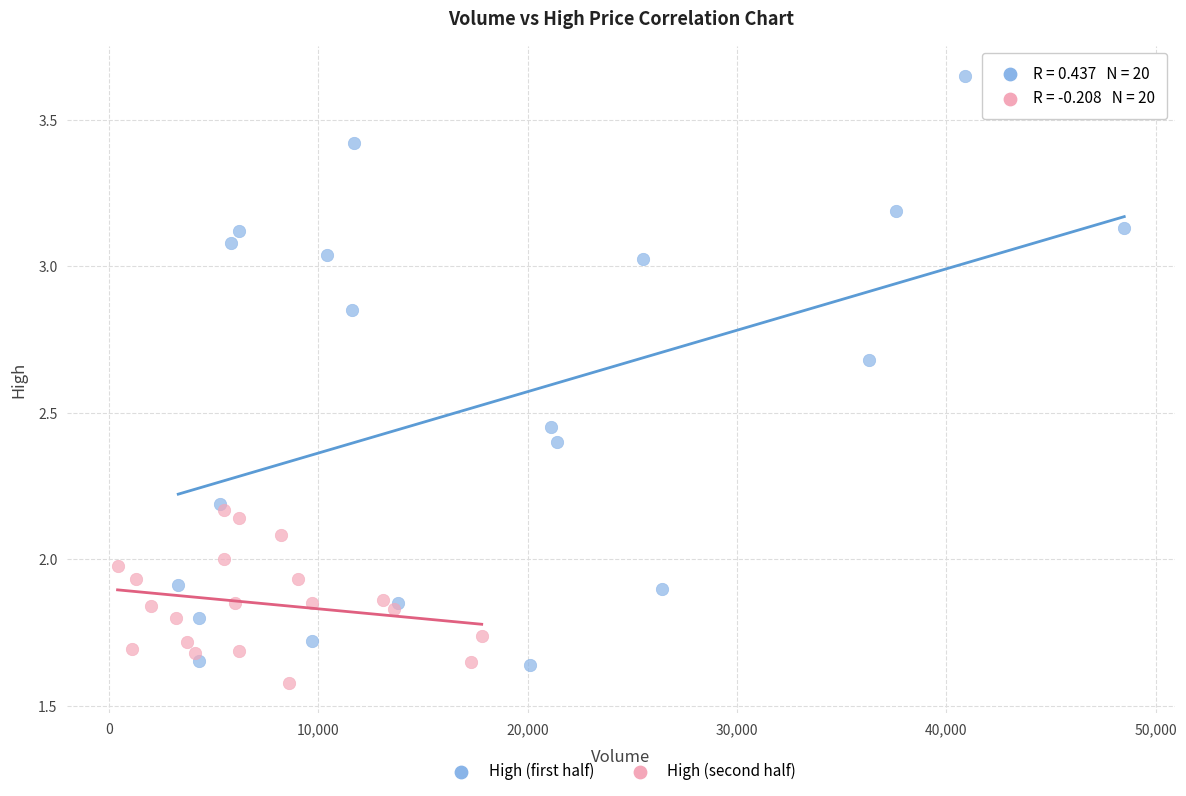

Which series reaches the maximum Y coordinate?

High (first half)